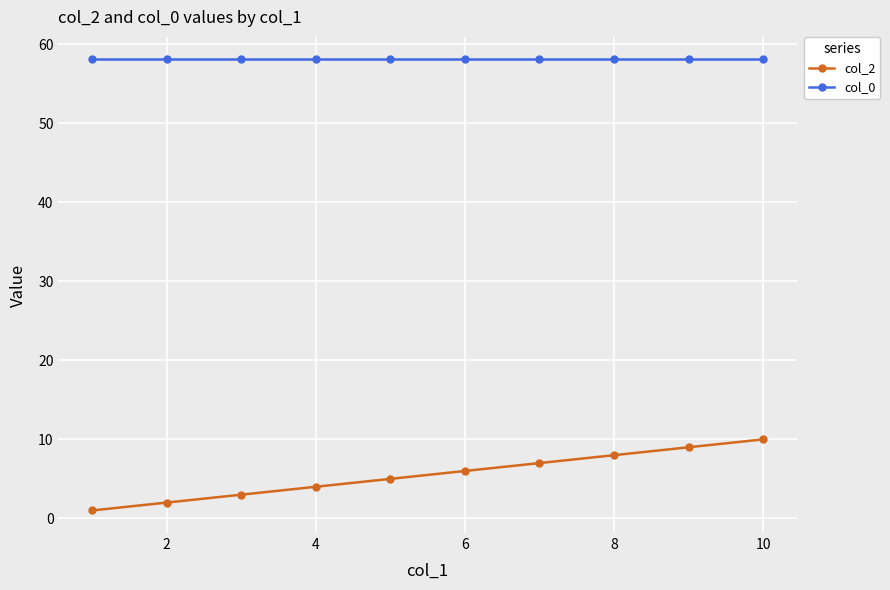

What is the difference between the maximum and minimum values in the col_2 series?

9.0